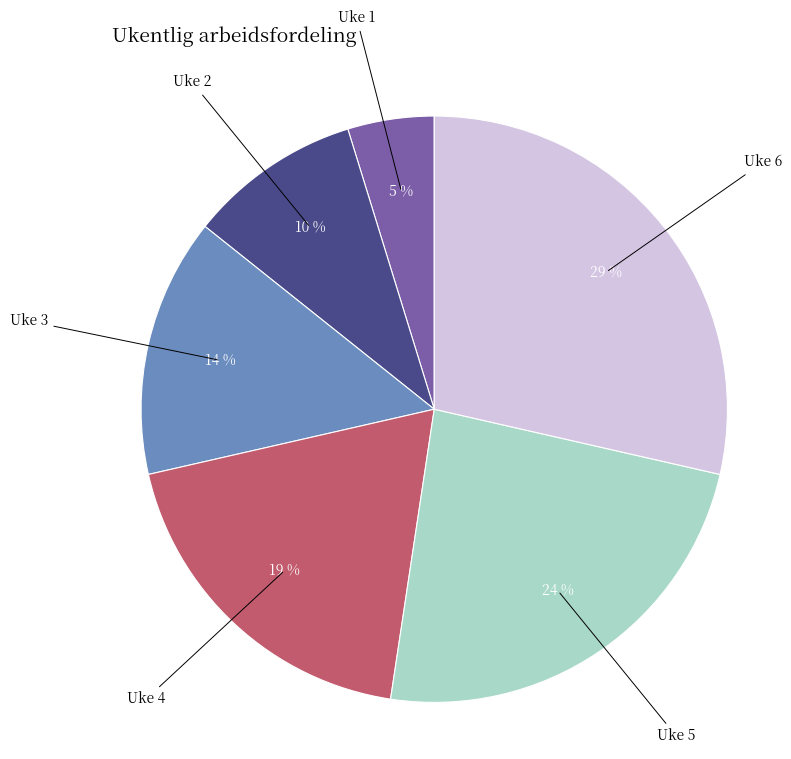

Is there any slice that represents more than half of the pie?

No